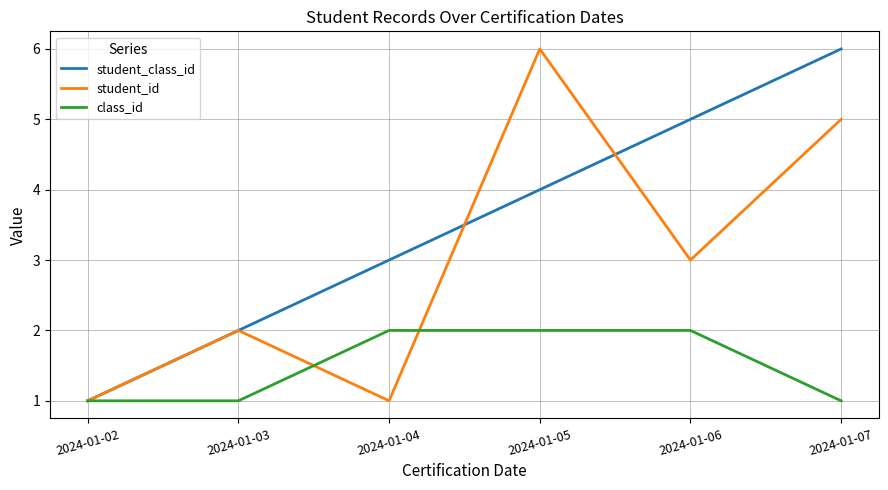

Is it true that student_id equals 1 at 2024-01-02?

True